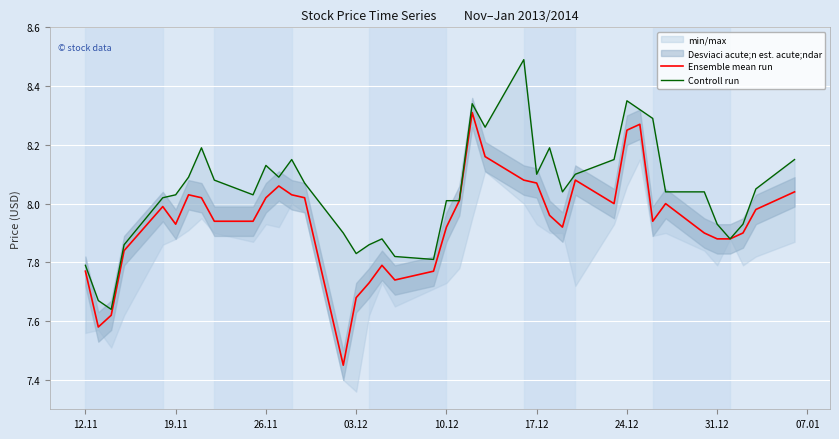

True or false: Controll run and Ensemble mean run intersect in this chart.

False